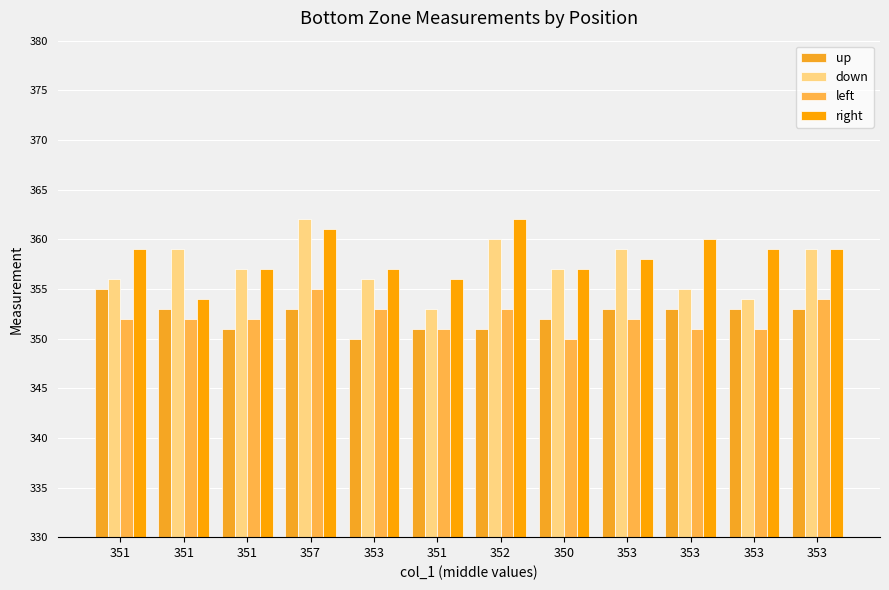

The value of down at 357 is 362. True or false?

True